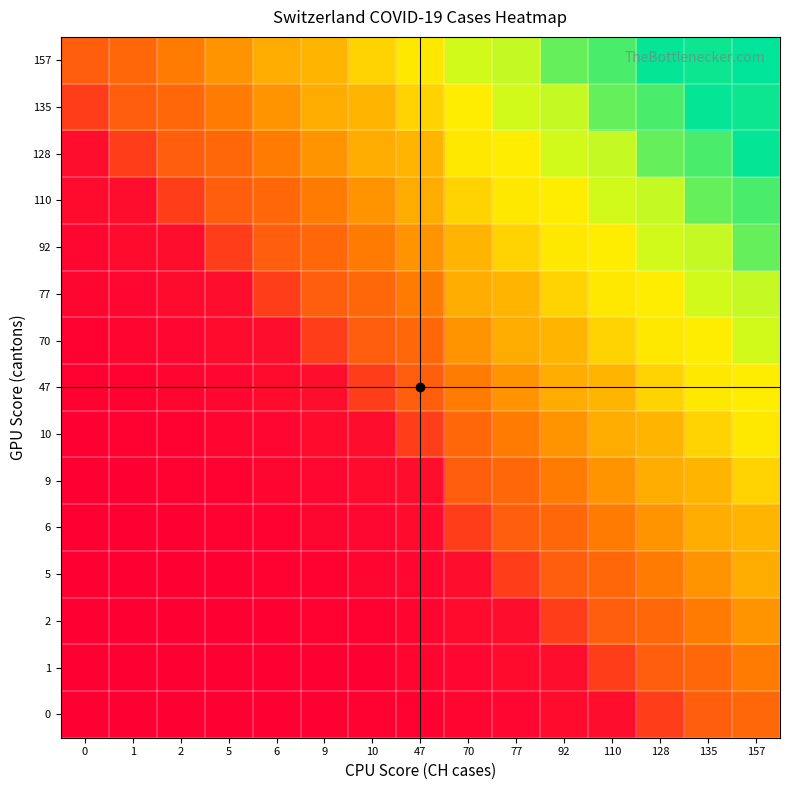

At 10, list the series in order from smallest to largest.

1, 0, 2, 5, 6, 9, 10, 47, 70, 77, 92, 110, 128, 135, 157